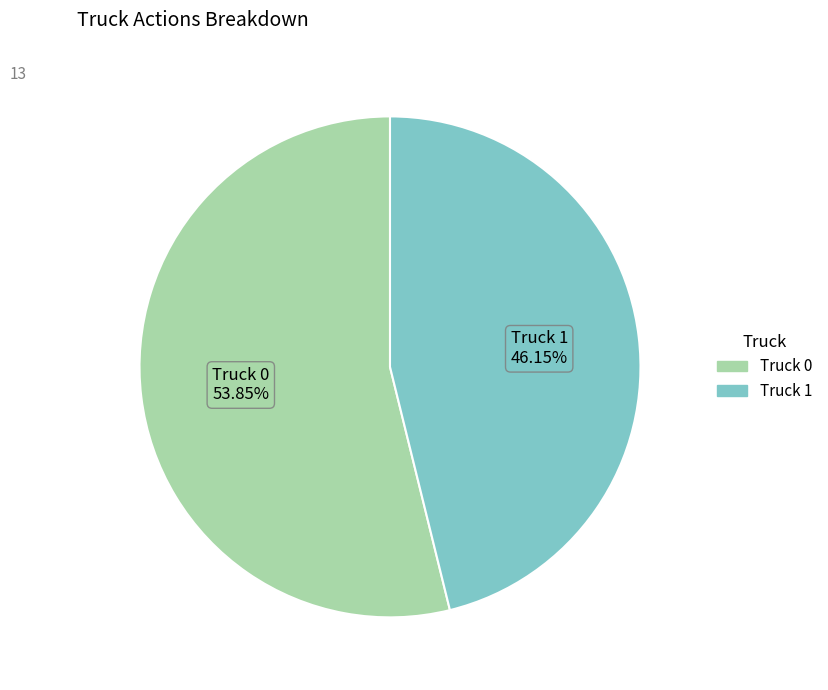

Which category has the smallest portion of the pie?

Truck 1